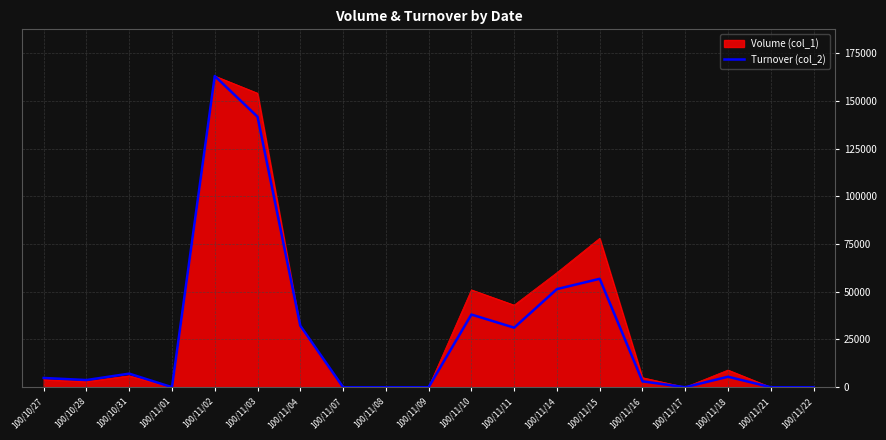

Which category has the highest value across all series?

100/11/02